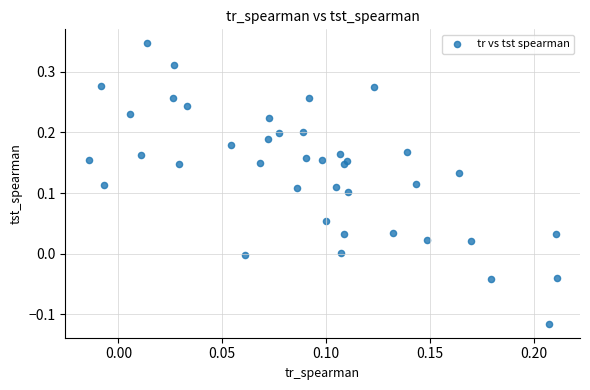

What is the range of Y values (max minus min)?

0.5